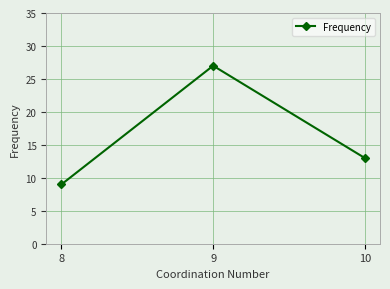

Rank the categories by value from highest to lowest.

9, 10, 8